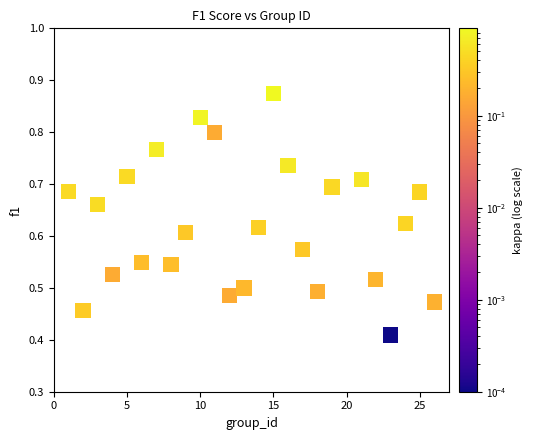

What is the range of X values (max minus min)?

25.0